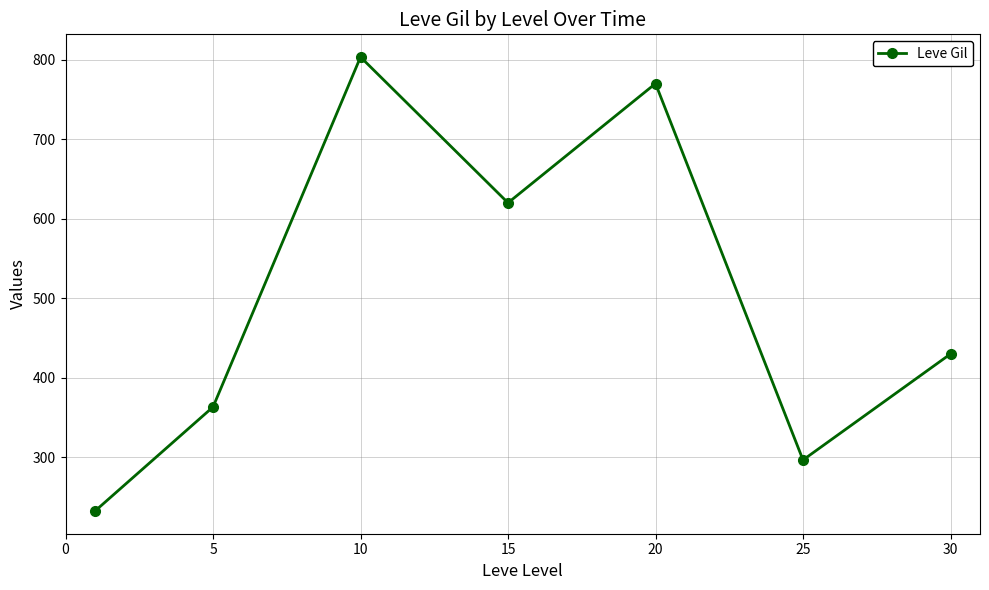

What is the average value?

502.3